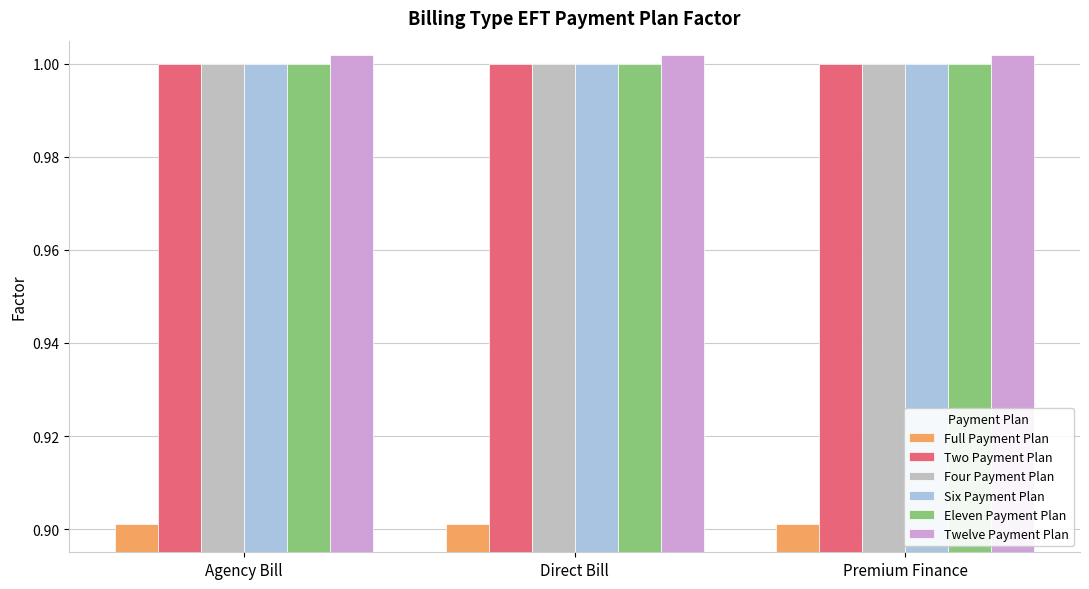

Is the value of Six Payment Plan at Premium Finance greater than the value of Full Payment Plan at Direct Bill?

Yes